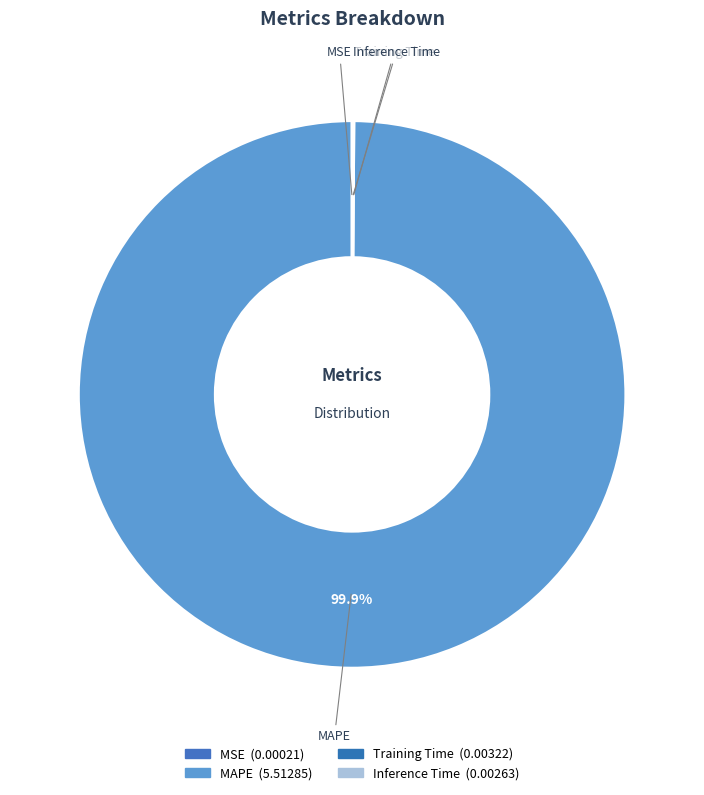

Which slice is the largest?

MAPE